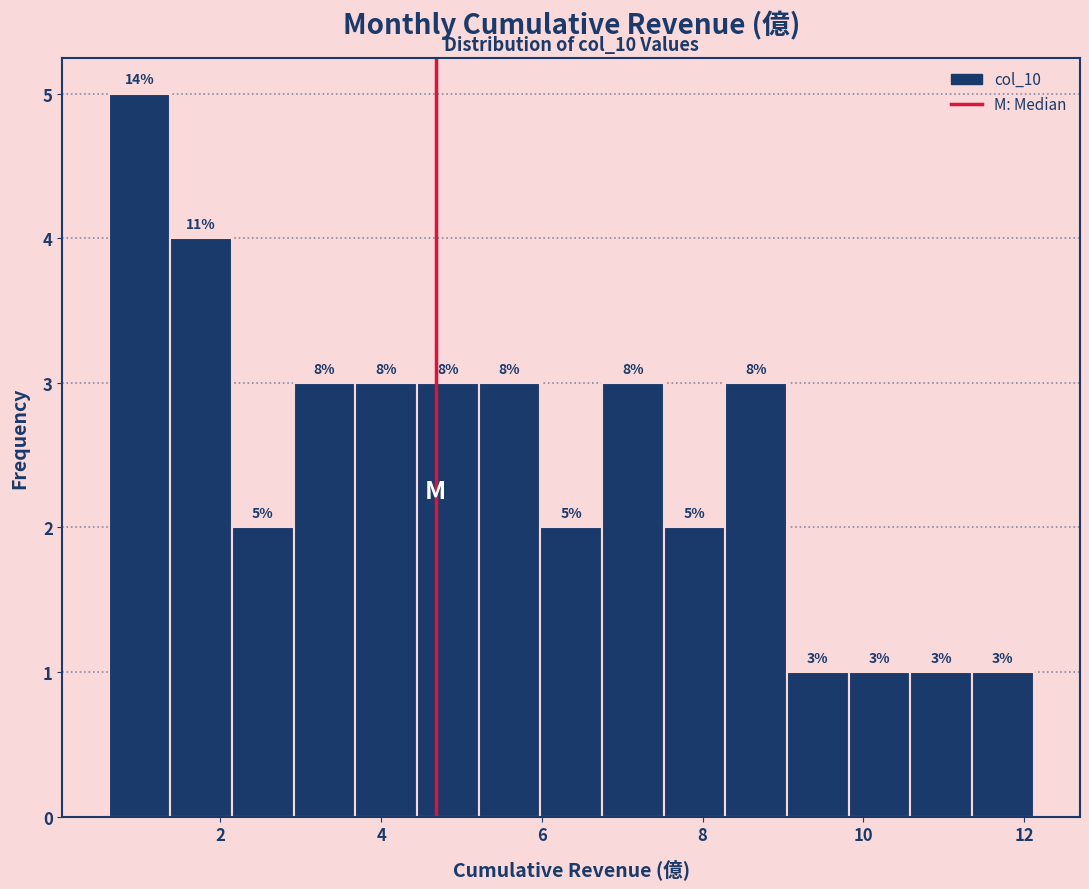

Around what value on the x-axis is the tallest bar? Give the approximate position of its centre, as read against the axis.

1.0